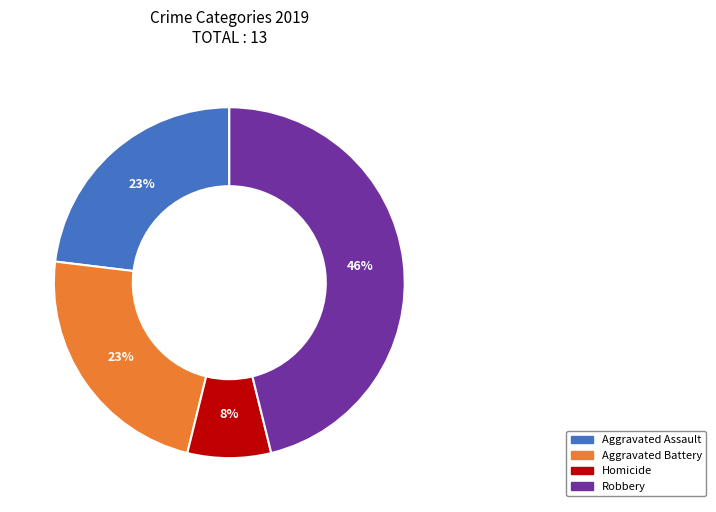

To the nearest percent, what is the average slice percentage?

25%